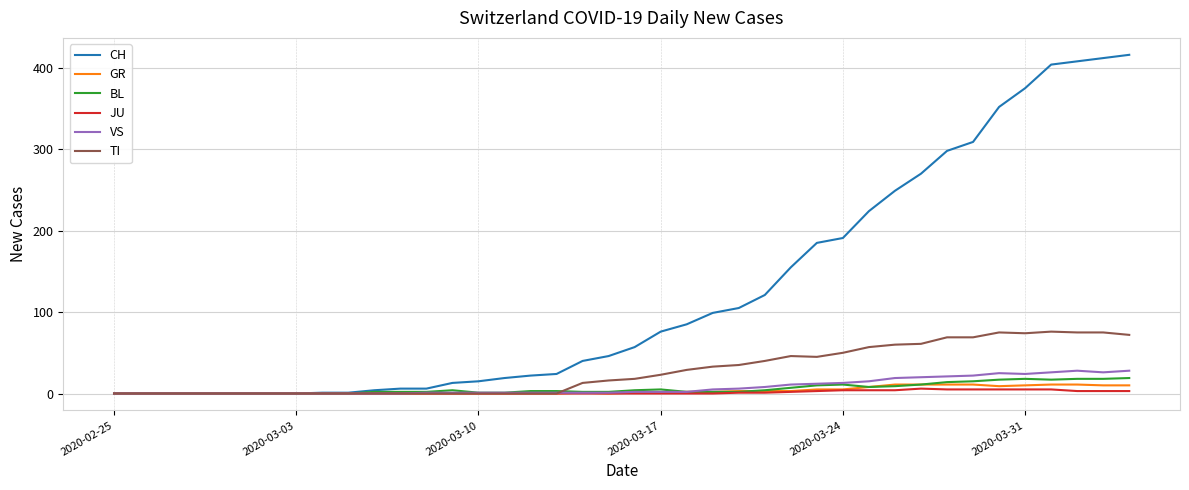

Which series has the widest spread of values?

CH